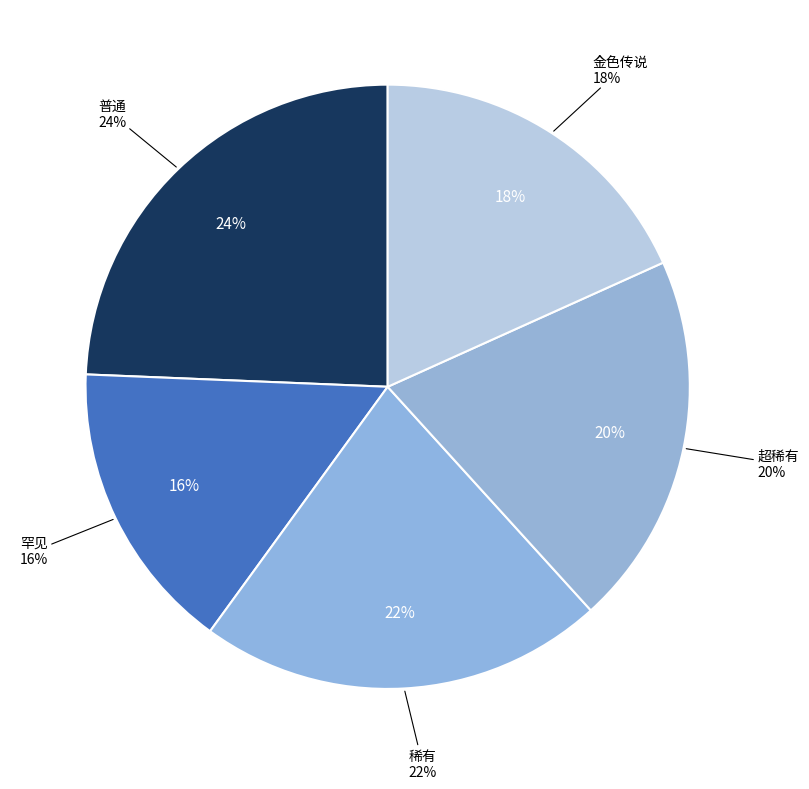

Combined, do 超稀有 and 金色传说 account for over 50%?

No